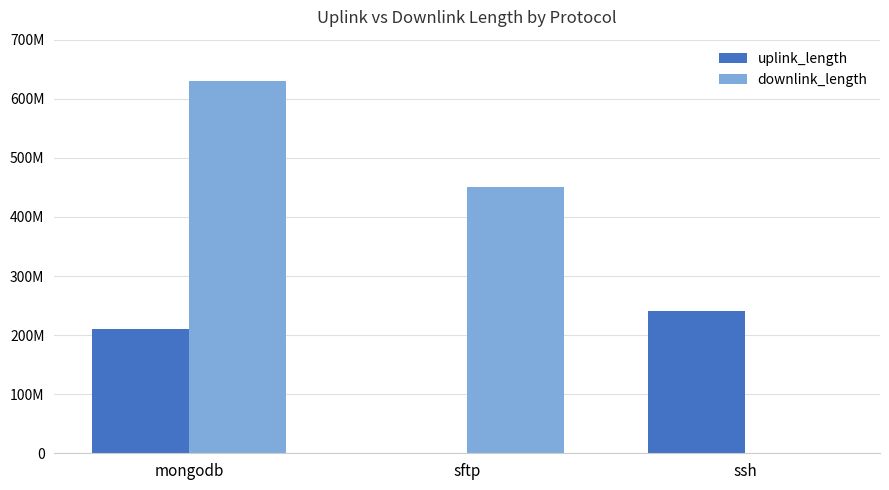

Reading left to right, extract all data points from this chart.

uplink_length: 210028158	23854	240018505
downlink_length: 630025869	450017689	13206